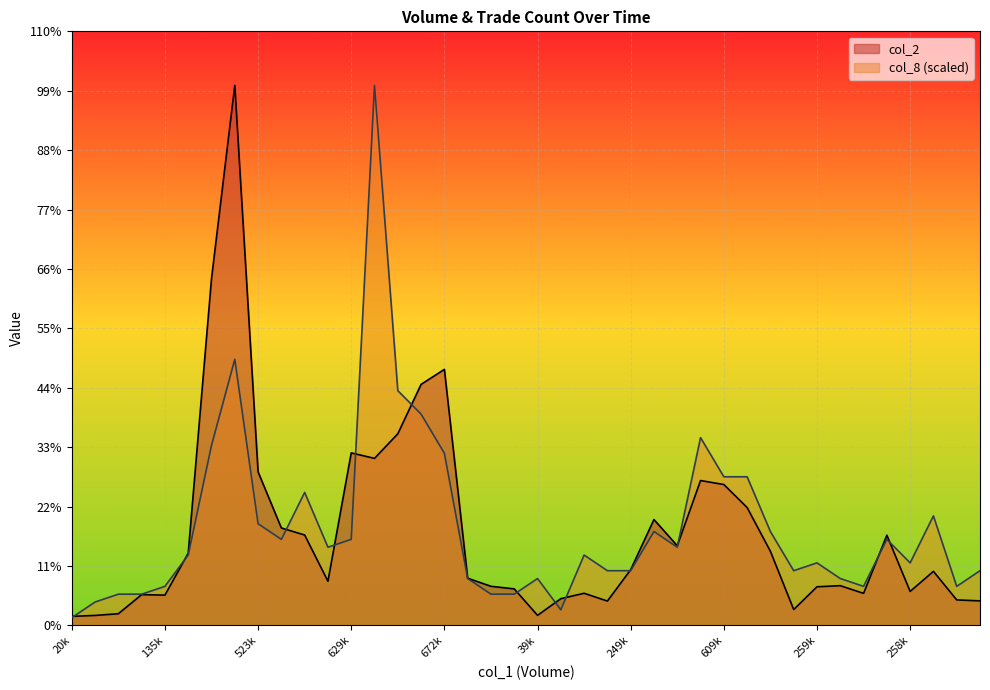

How many series are shown in this chart?

2